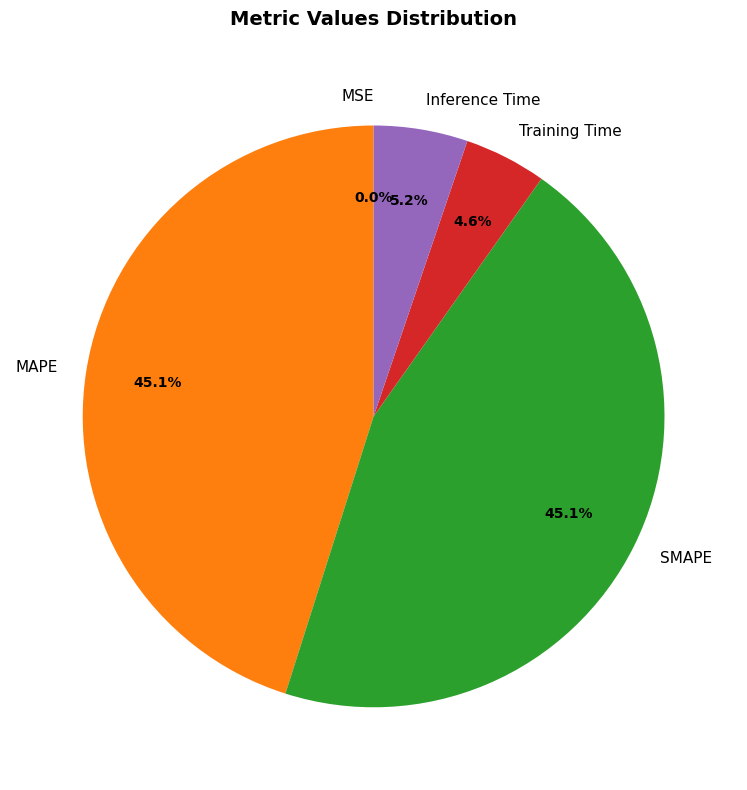

Is there a majority slice in this chart?

No